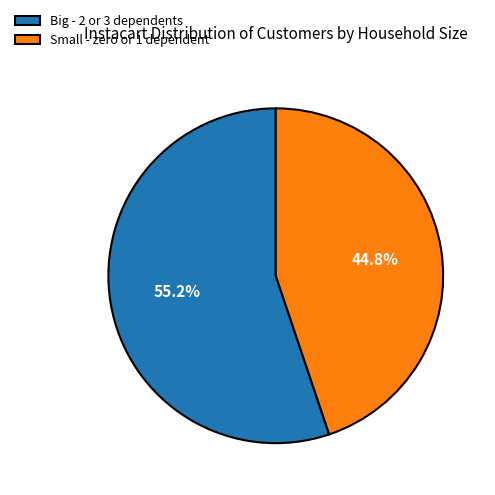

Rank the categories by value from lowest to highest.

Small - zero or 1 dependent, Big - 2 or 3 dependents